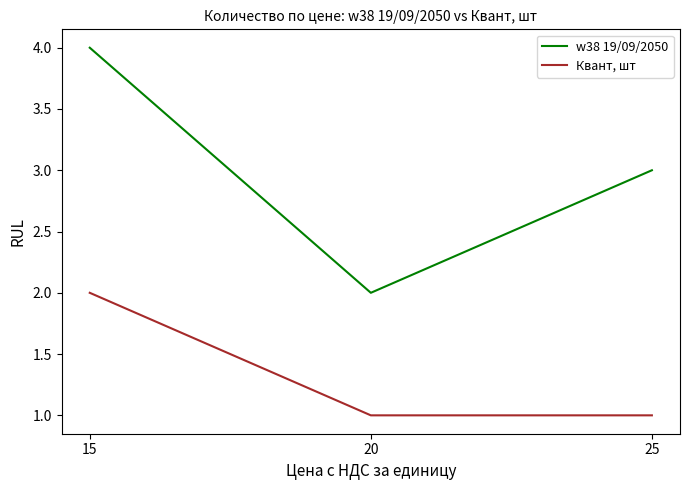

Is it true that Квант, шт equals 1 at 15?

False